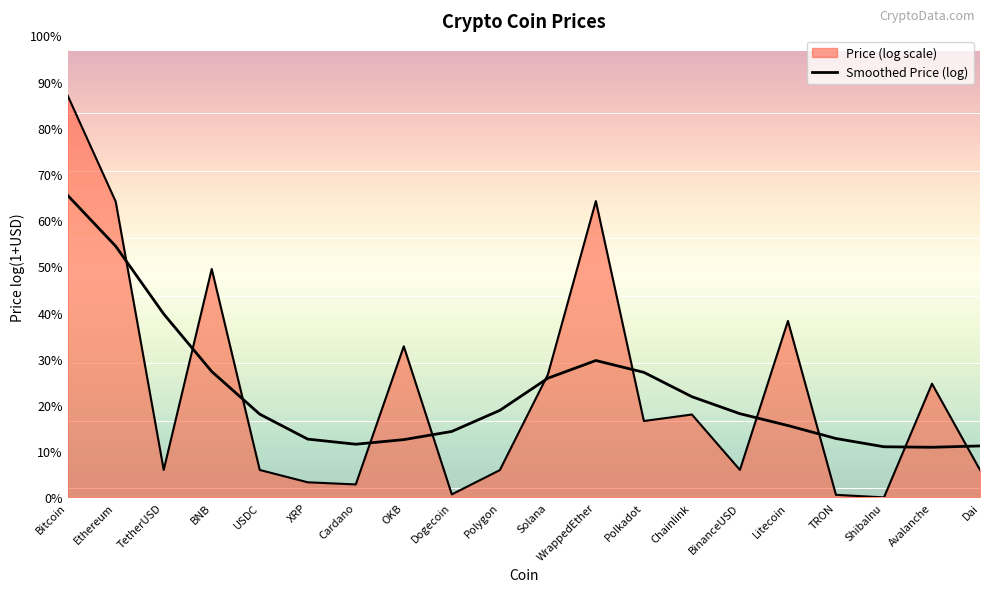

Is this an area chart (filled region under the line)?

Yes